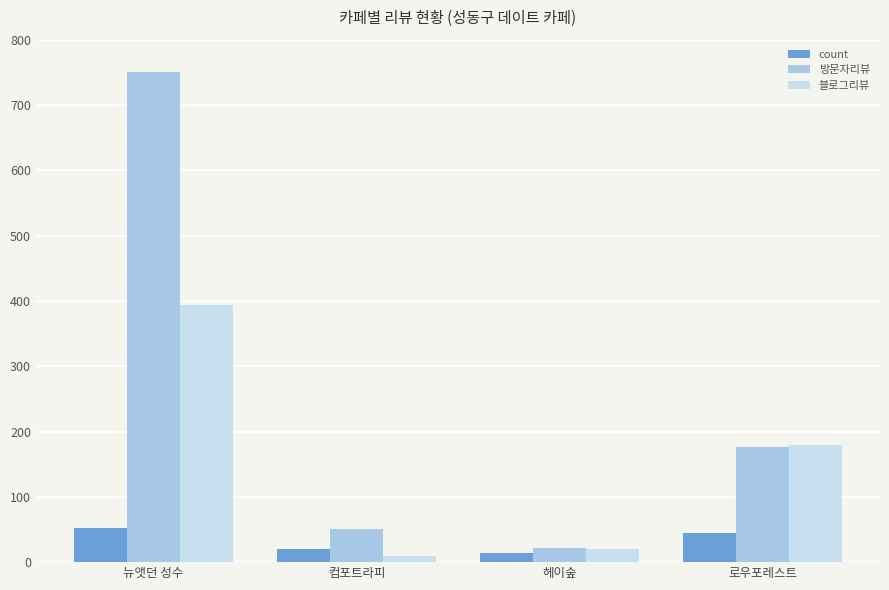

How many bars are there in each group?

3